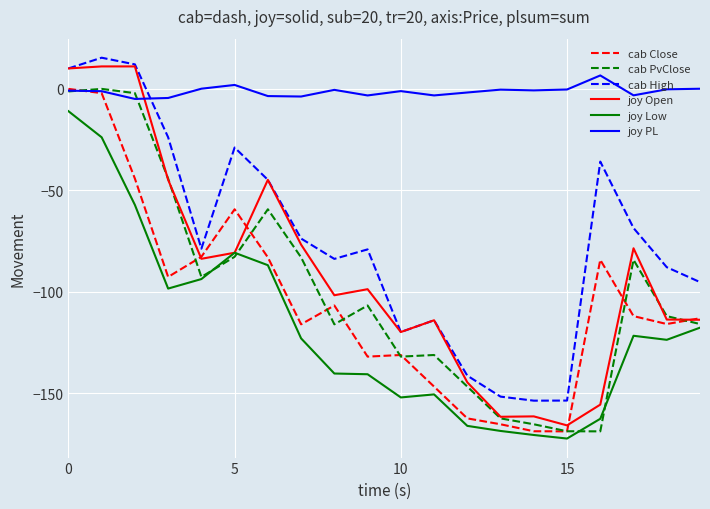

Which series has the largest total across all categories?

joy PL